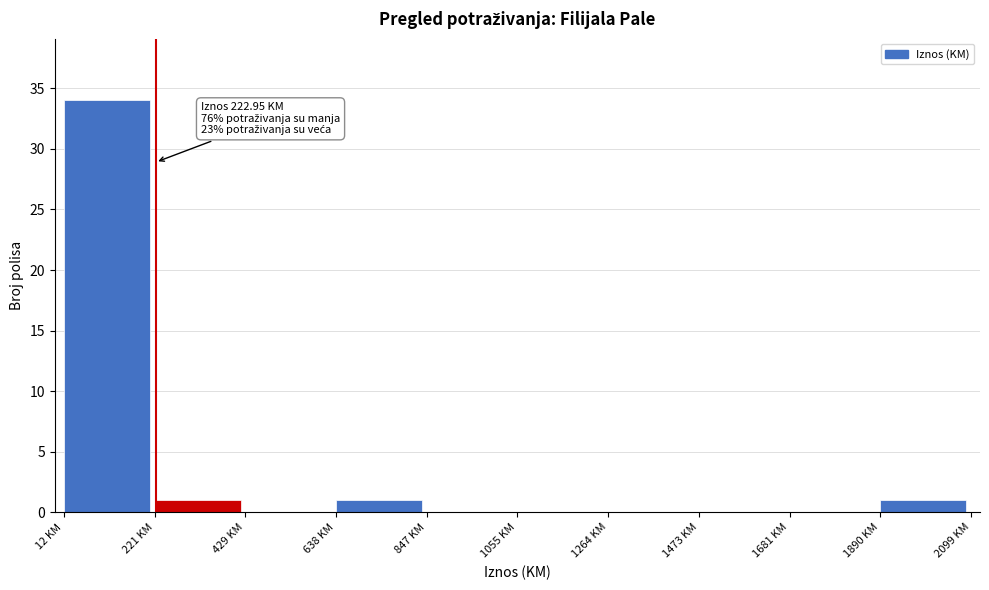

Over which range of the x-axis is the bar tallest?

0 to 200